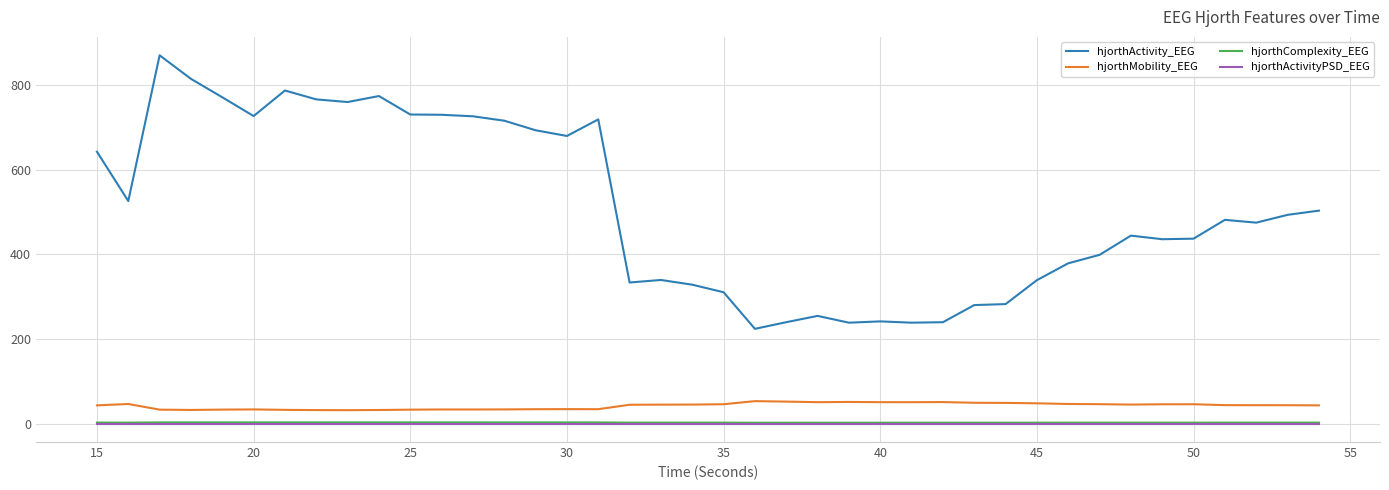

What is the maximum value for hjorthActivity_EEG?

870.2